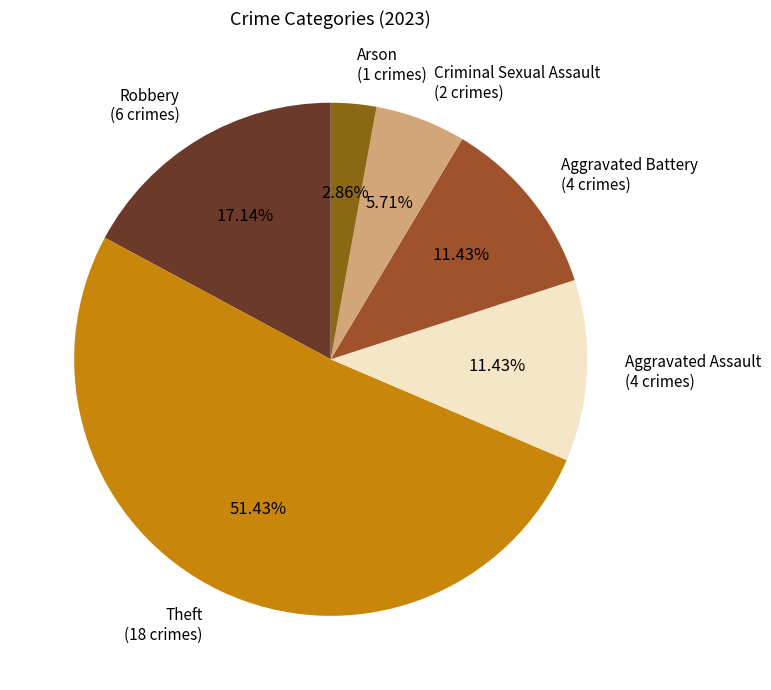

To the nearest percent, what percentage of the pie is Aggravated Assault?

11%